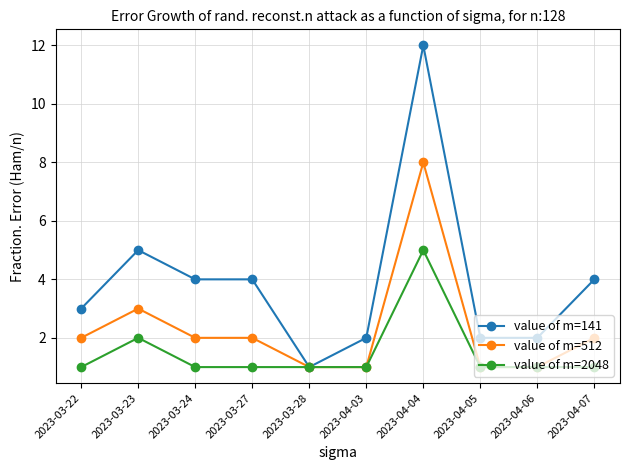

What is the label of the 3rd point from the left?

2023-03-24